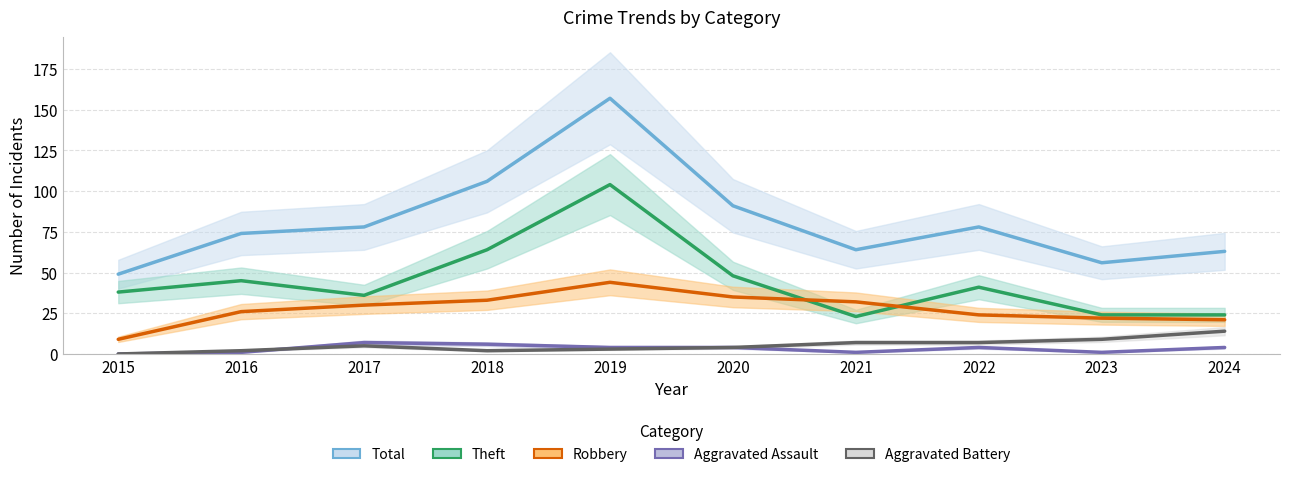

Reading left to right, transcribe all the data shown in this chart.

Total: 2015=49	2016=74	2017=78	2018=106	2019=157	2020=91	2021=64	2022=78	2023=56	2024=63
Theft: 2015=38	2016=45	2017=36	2018=64	2019=104	2020=48	2021=23	2022=41	2023=24	2024=24
Robbery: 2015=9	2016=26	2017=30	2018=33	2019=44	2020=35	2021=32	2022=24	2023=22	2024=21
Aggravated Assault: 2015=0	2016=1	2017=7	2018=6	2019=4	2020=4	2021=1	2022=4	2023=1	2024=4
Aggravated Battery: 2015=0	2016=2	2017=5	2018=2	2019=3	2020=4	2021=7	2022=7	2023=9	2024=14